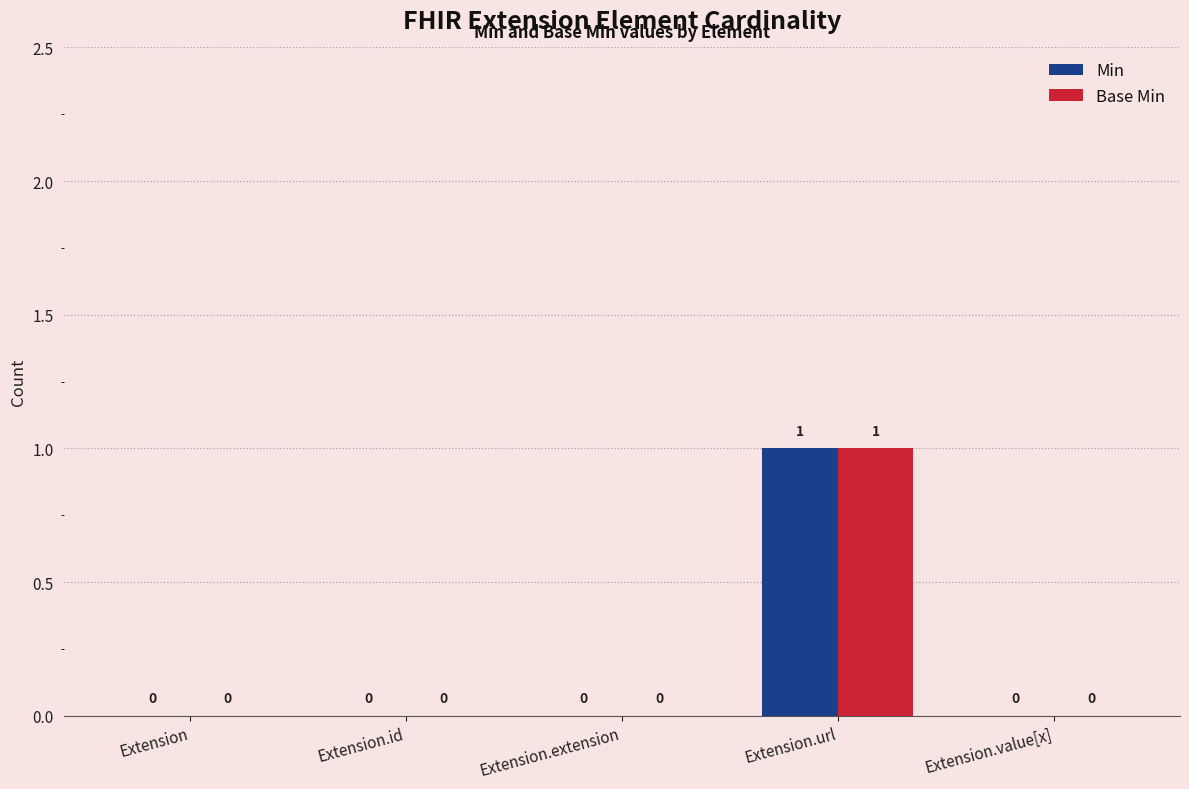

What is the greatest value displayed?

1